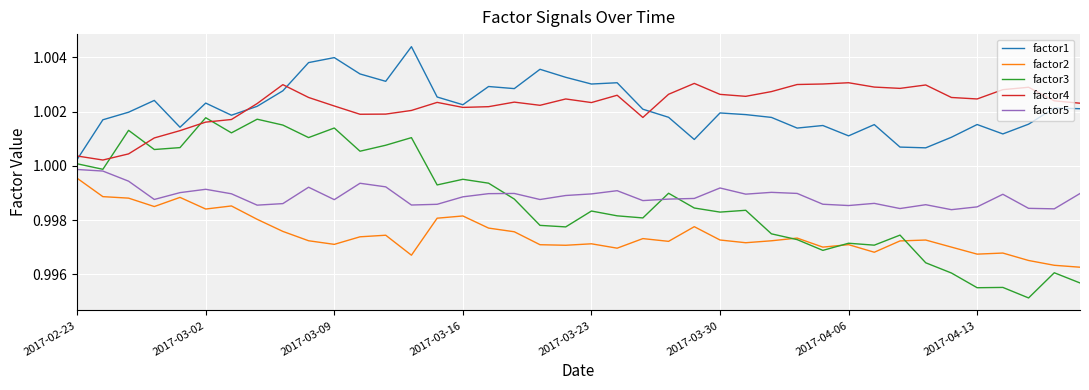

True or false: factor4 and factor5 intersect in this chart.

False